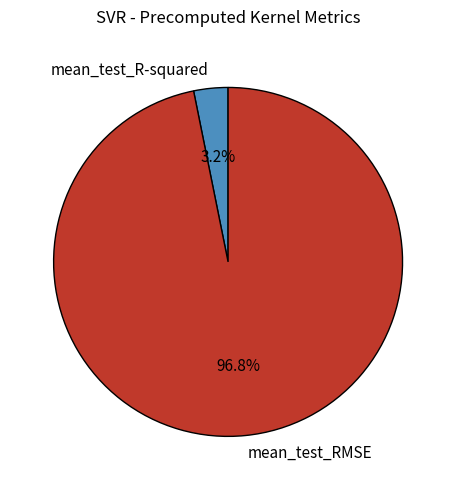

Is mean_test_R-squared the majority of the pie?

No